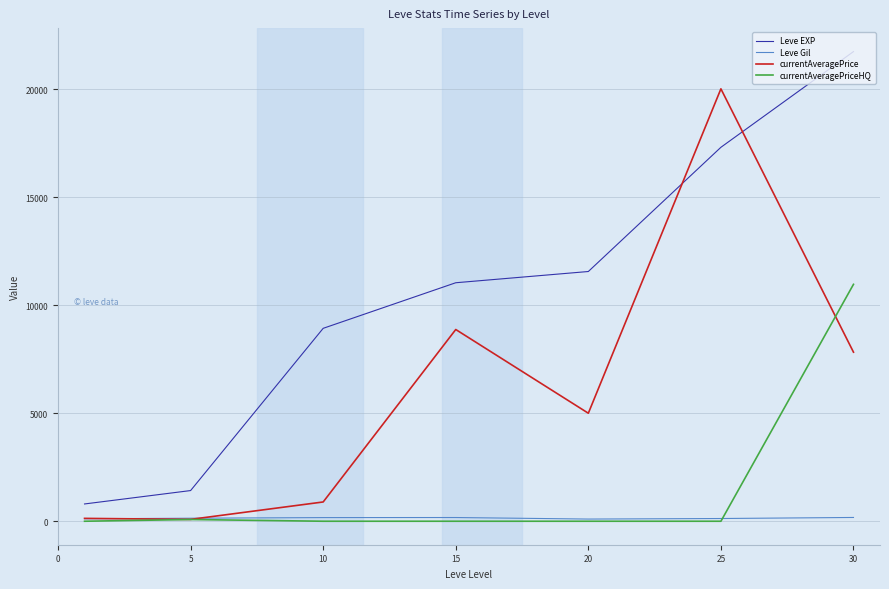

True or false: currentAveragePrice and Leve EXP cross at least once.

True